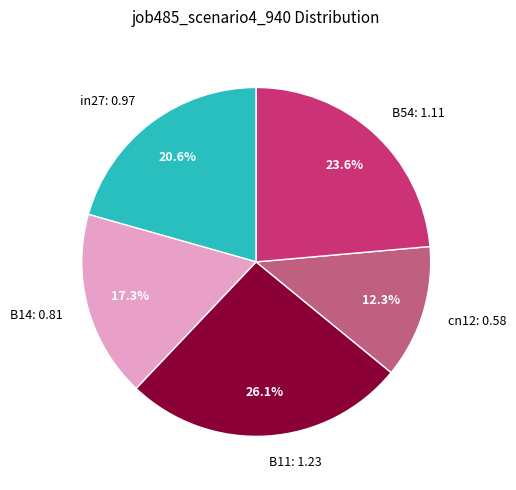

Rank the categories by value from lowest to highest.

cn12, B14, in27, B54, B11